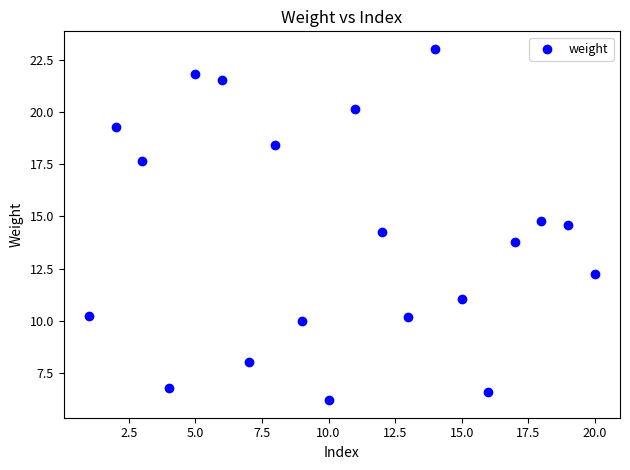

What is the range of Y values (max minus min)?

16.8